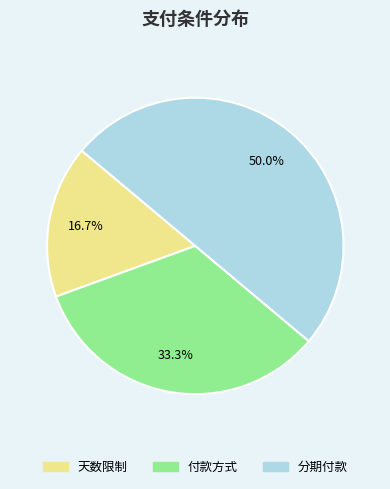

What is the smallest slice in the pie chart?

天数限制